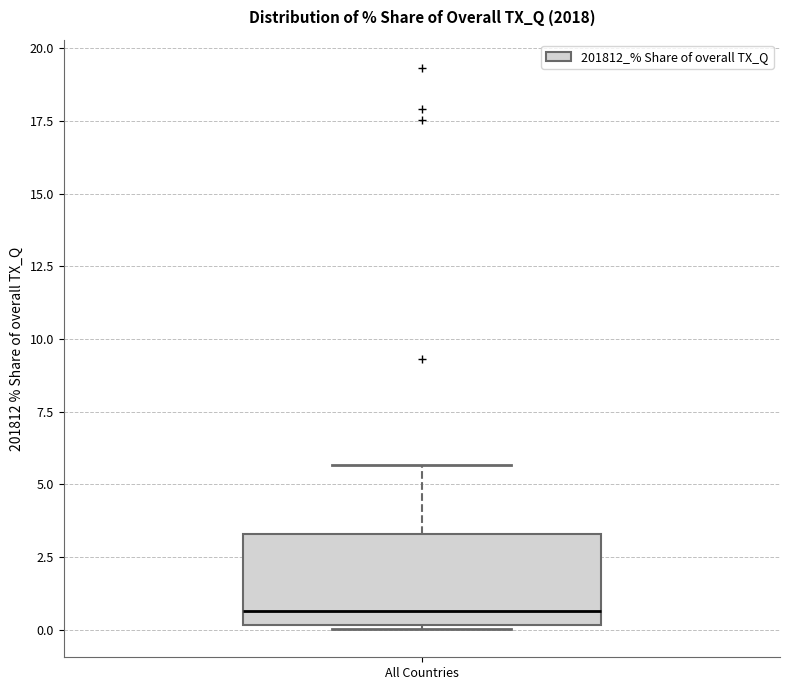

Where does the median line of the box for All Countries sit on the y-axis? The values are not printed on the chart, so give them approximately, as read against the axis.

0.5